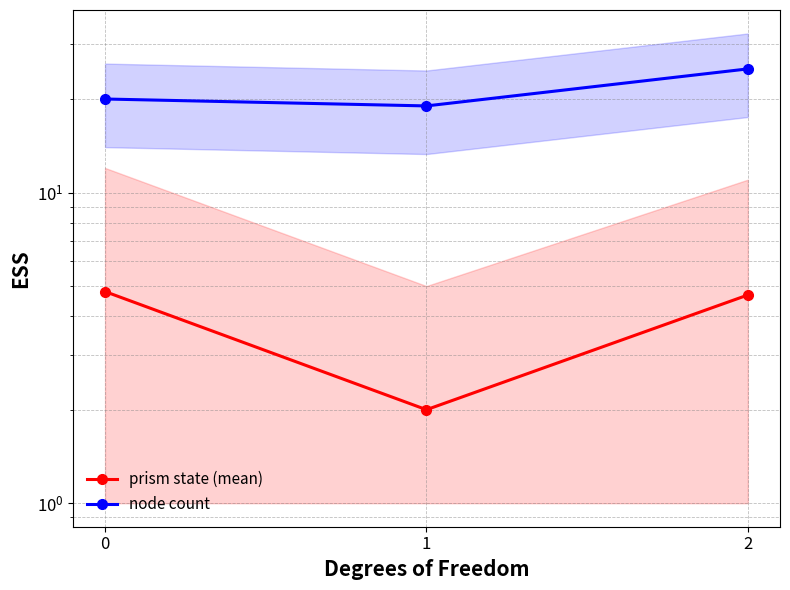

Is it true that prism state (mean) equals 4.7 at 2?

True